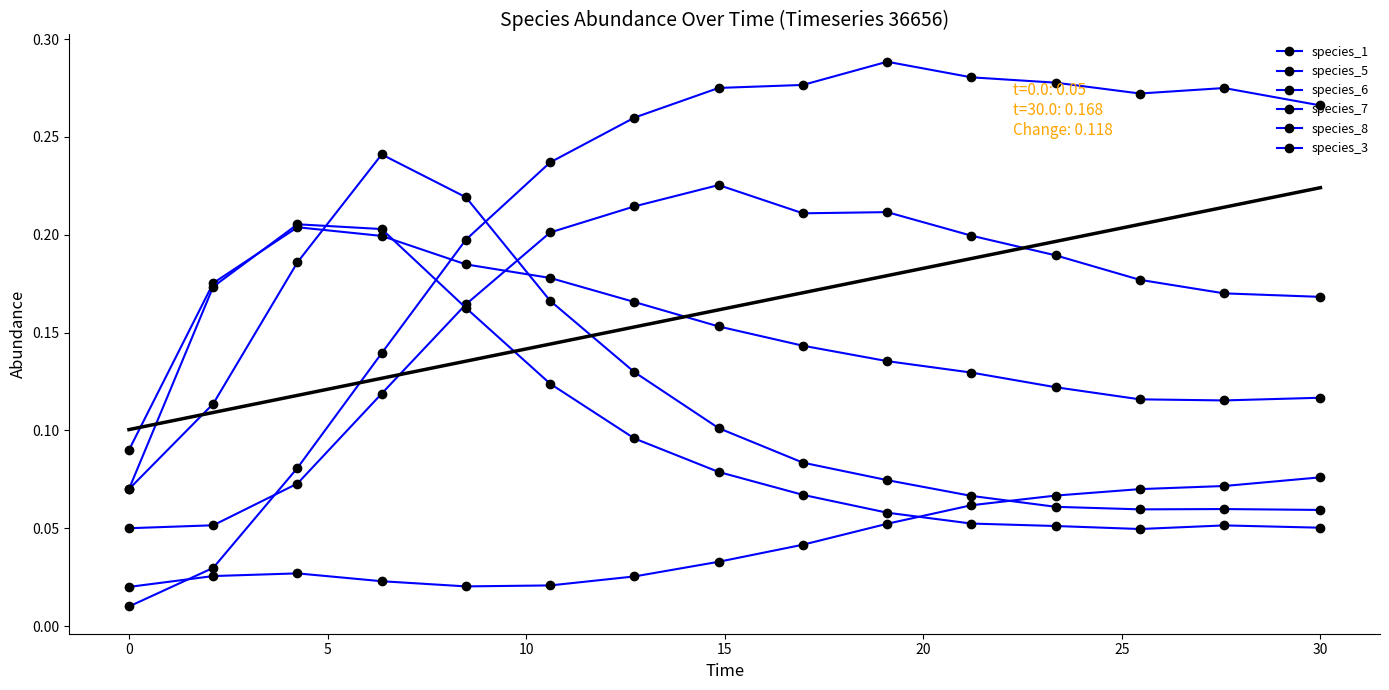

What are all the series names shown in the legend?

species_1, species_5, species_6, species_7, species_8, species_3